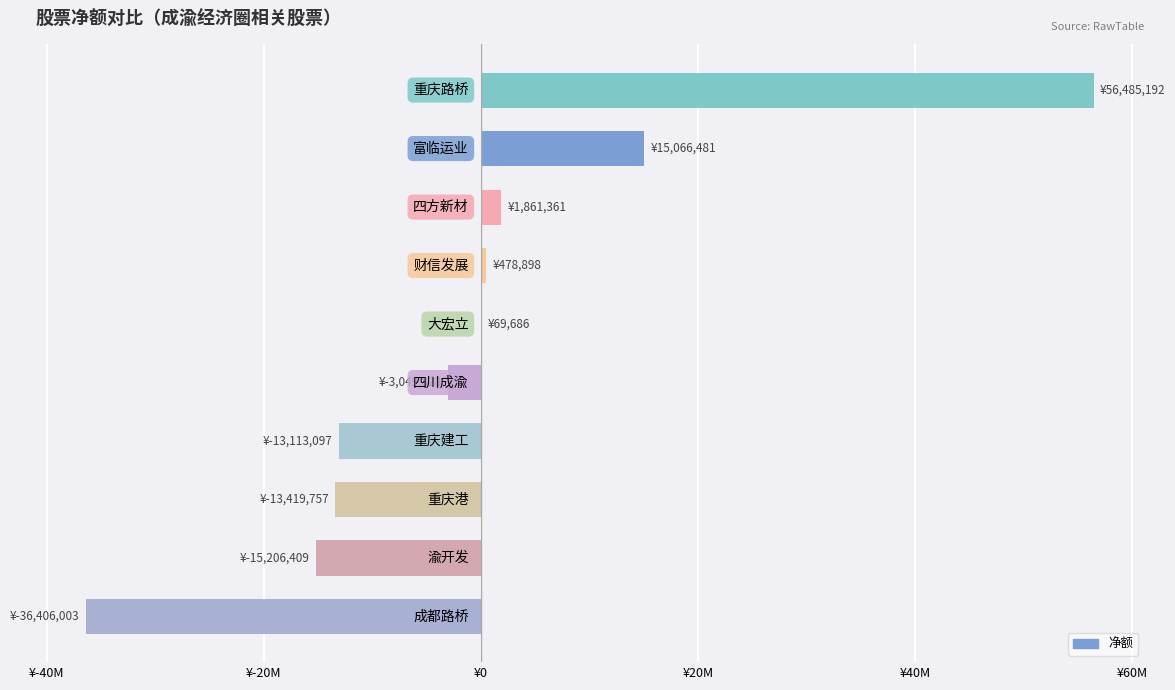

Are the bars grouped side by side (vs. stacked)?

No